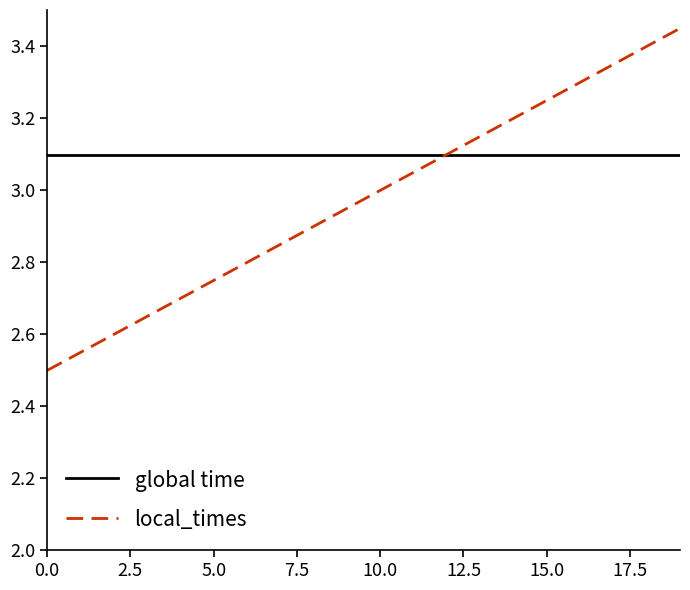

What is the sum of all global time values?

62.0